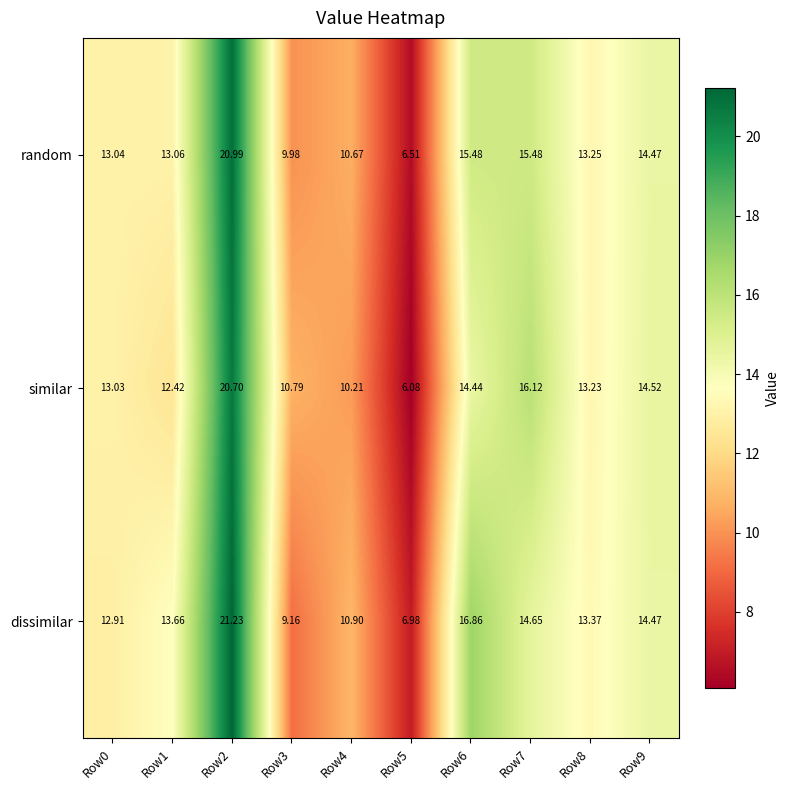

Between Row1 and Row5, which series saw the biggest shift?

dissimilar